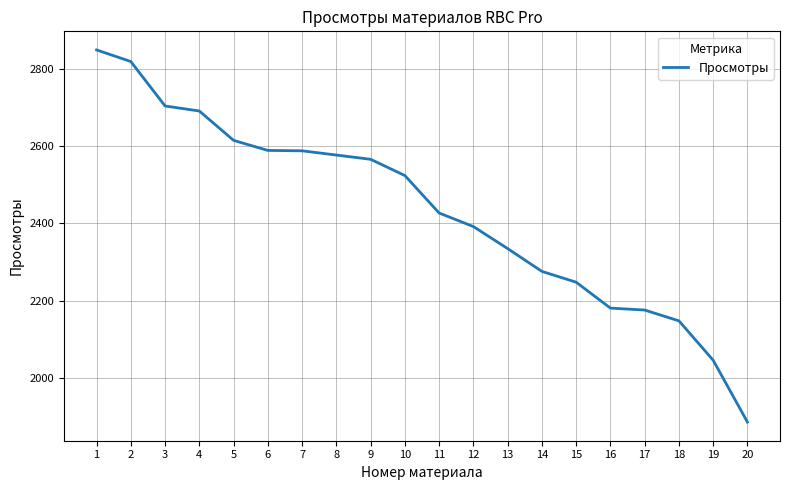

What is the sum of the values at 12 and 16?

4573